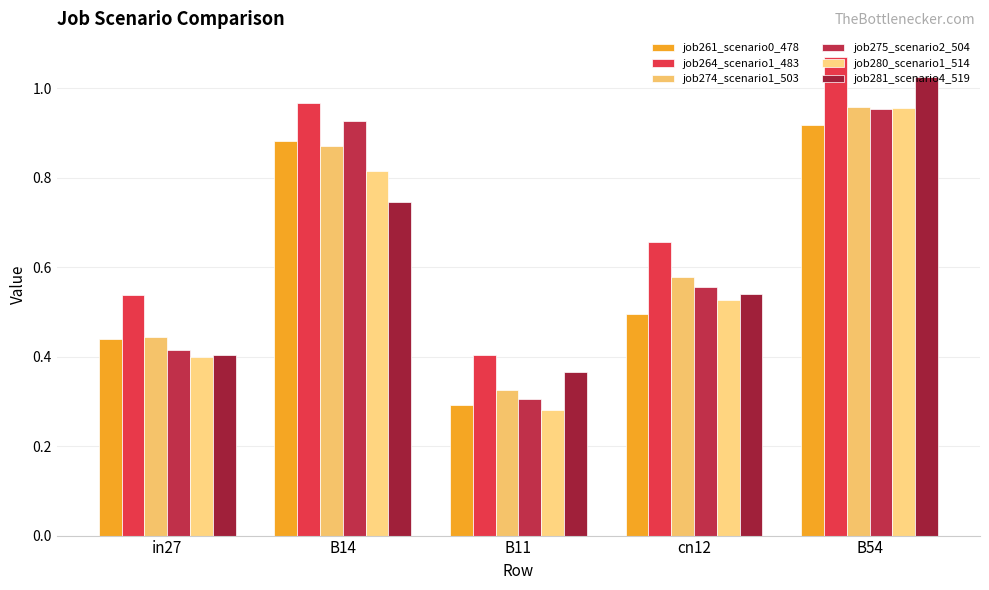

Which series changed the most between in27 and cn12?

job275_scenario2_504